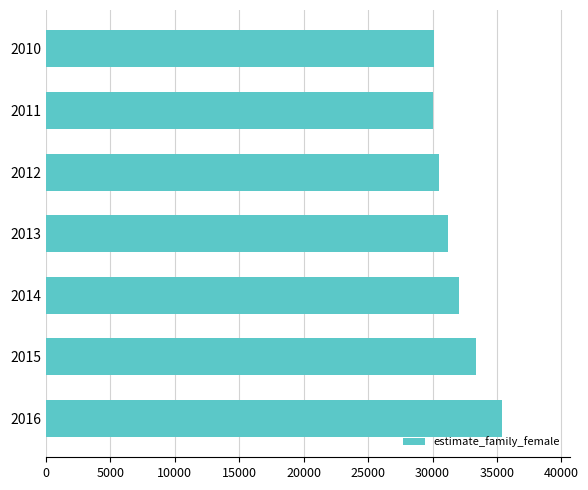

What is the minimum value shown in the chart?

30052